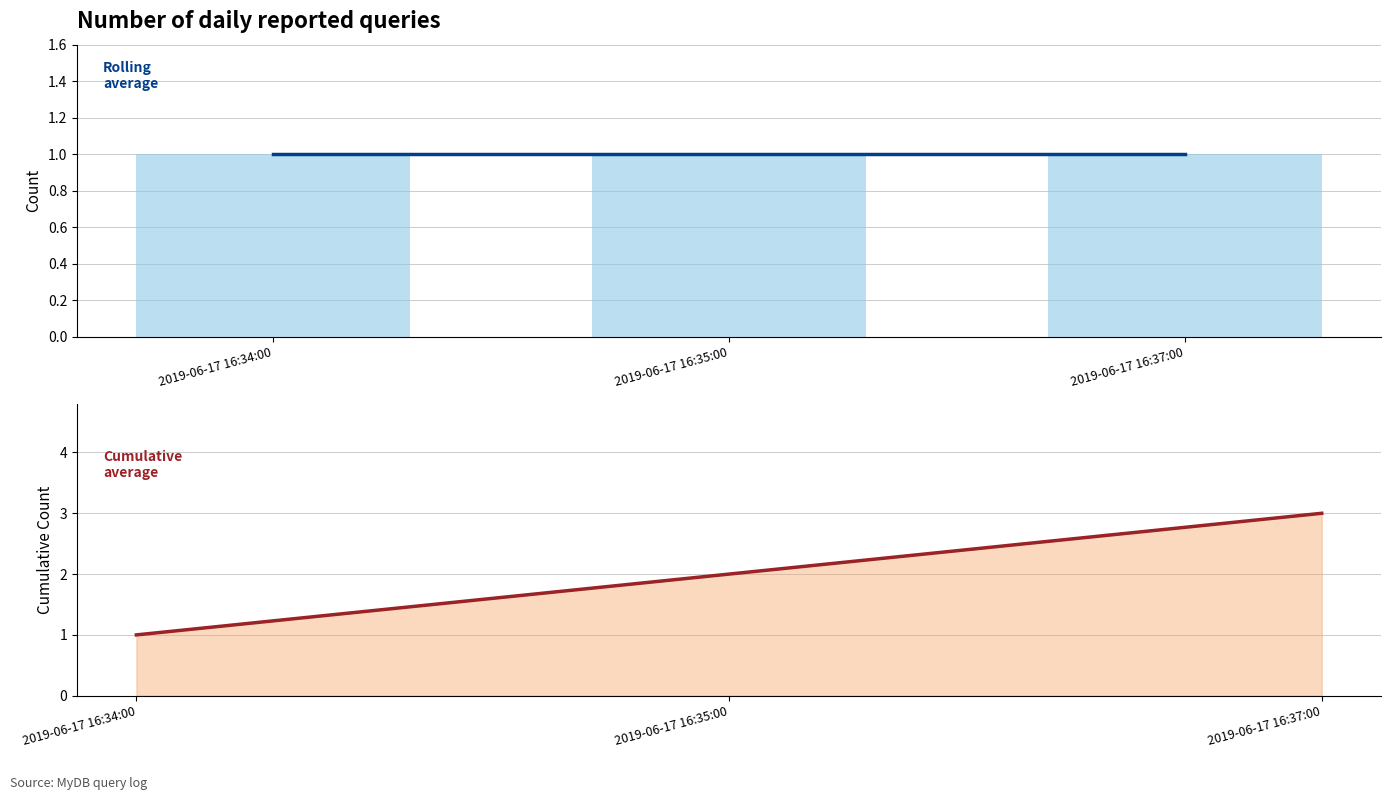

Rank the categories by count value from highest to lowest.

2019-06-17 16:34:00, 2019-06-17 16:35:00, 2019-06-17 16:37:00